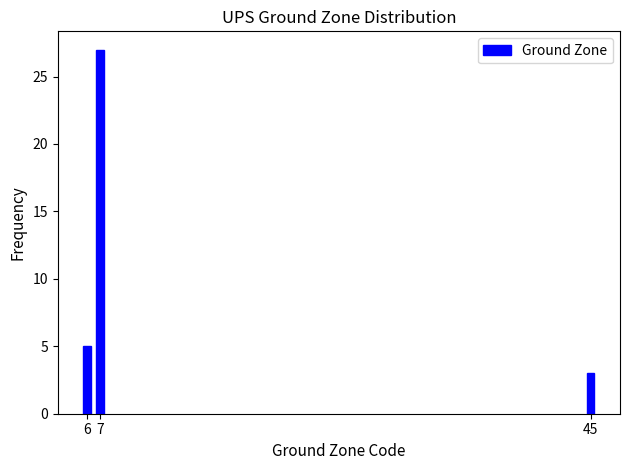

Reading right to left, what are all the values shown in this chart?

3	27	5